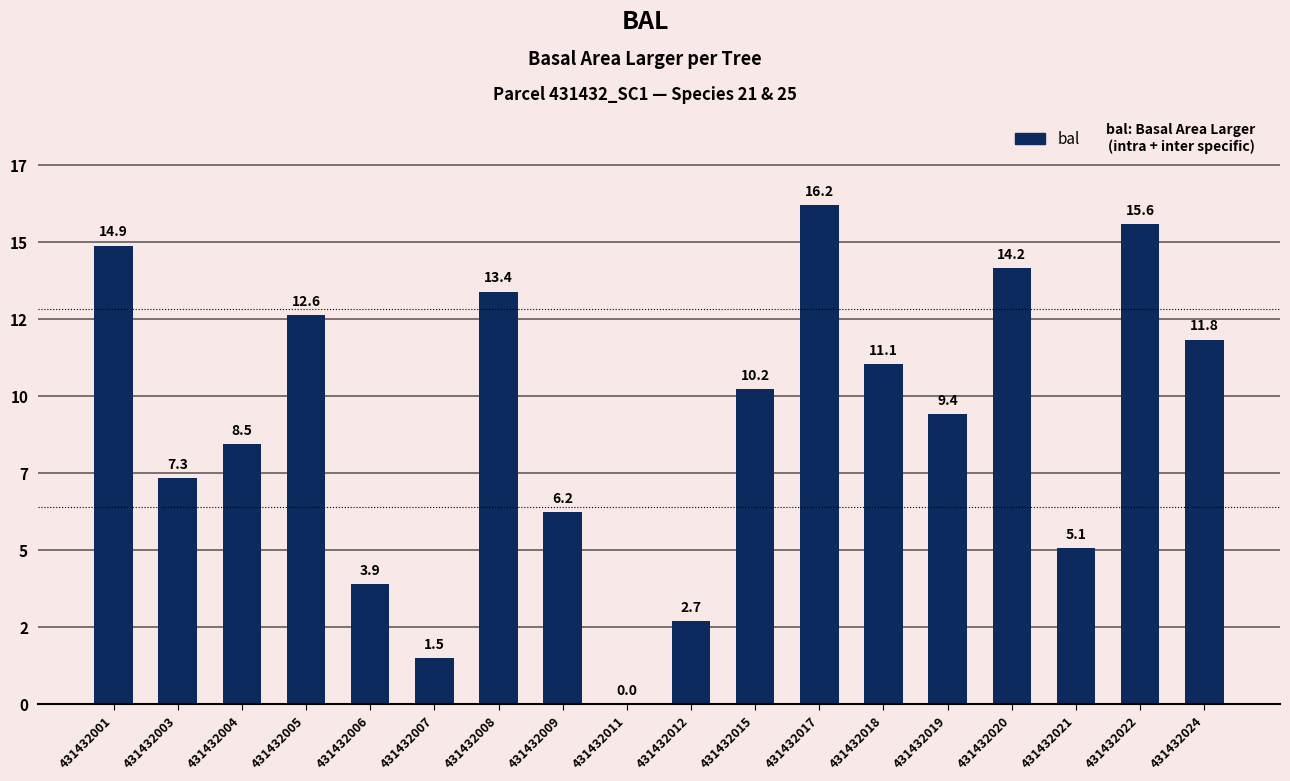

Are the bars horizontal?

No